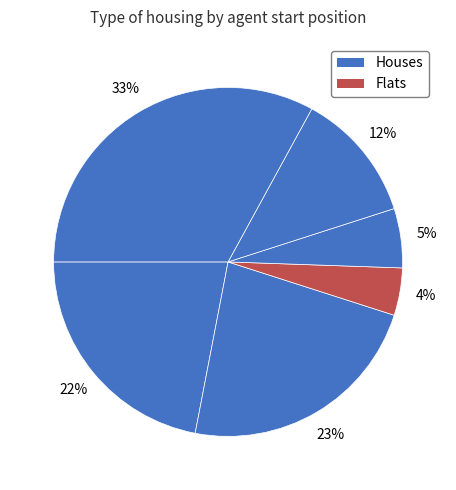

How many slices are in this pie chart?

6